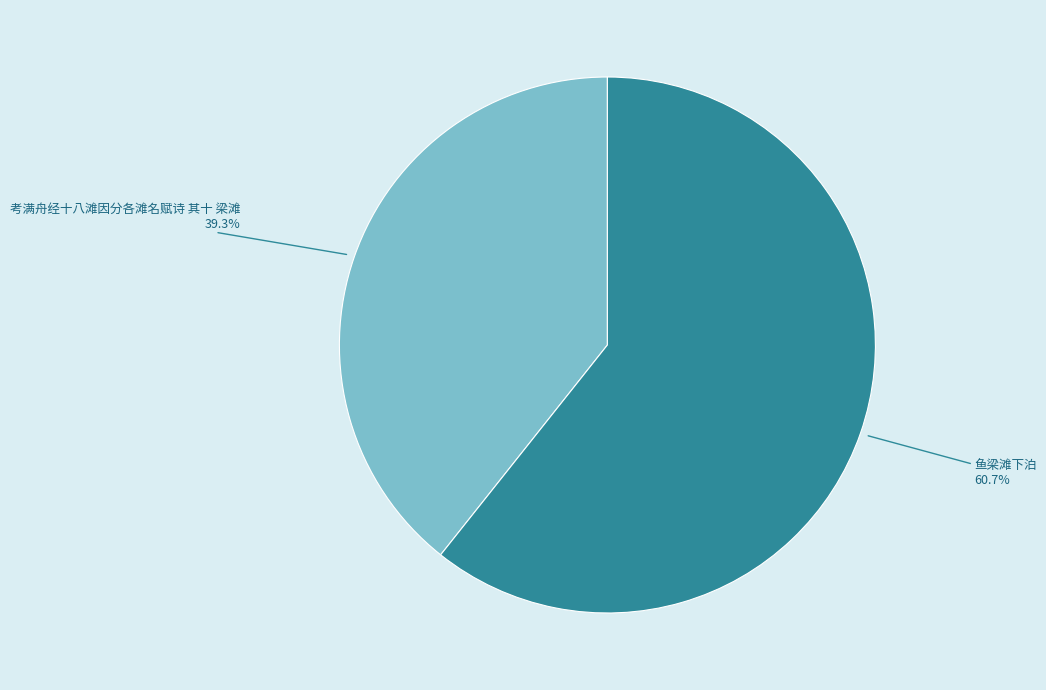

Is it true that 考满舟经十八滩因分各滩名赋诗 其十 梁滩 is 45% of the pie?

False